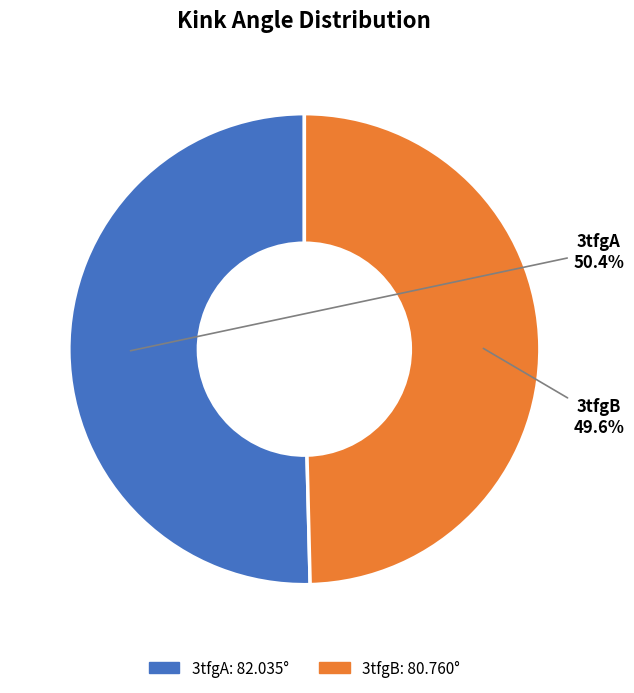

To the nearest percent, what is the average slice percentage?

50%